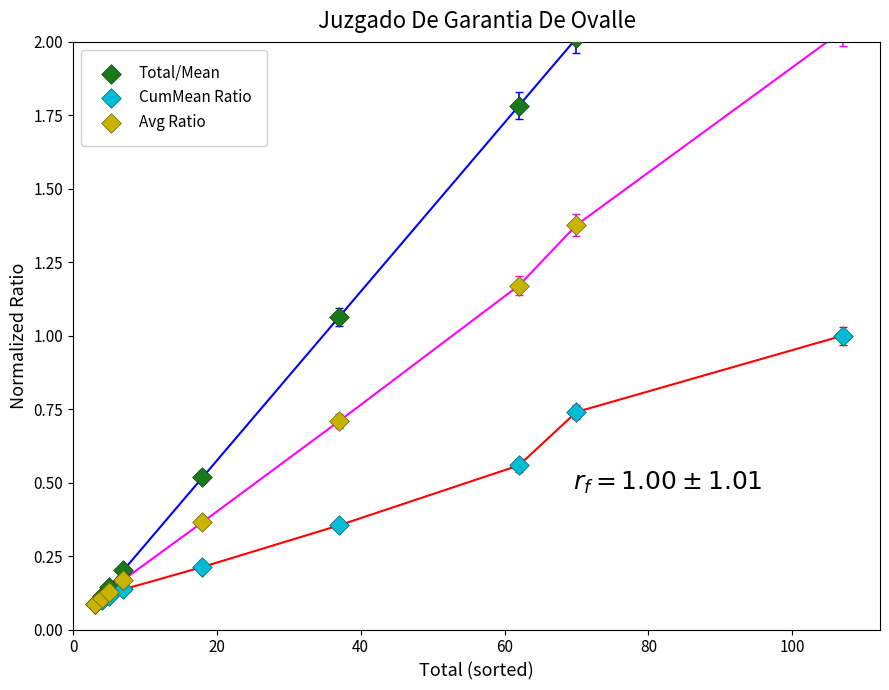

Which series reaches the maximum Y coordinate?

Total/Mean